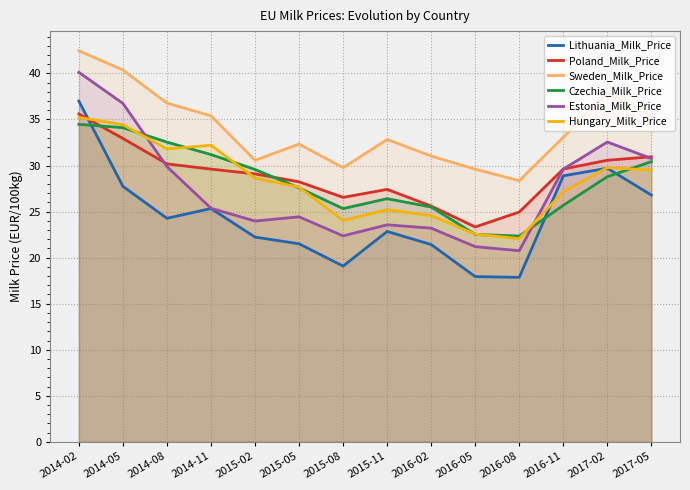

Between which two adjacent categories do Hungary_Milk_Price and Czechia_Milk_Price first intersect?

2014-05 and 2014-08